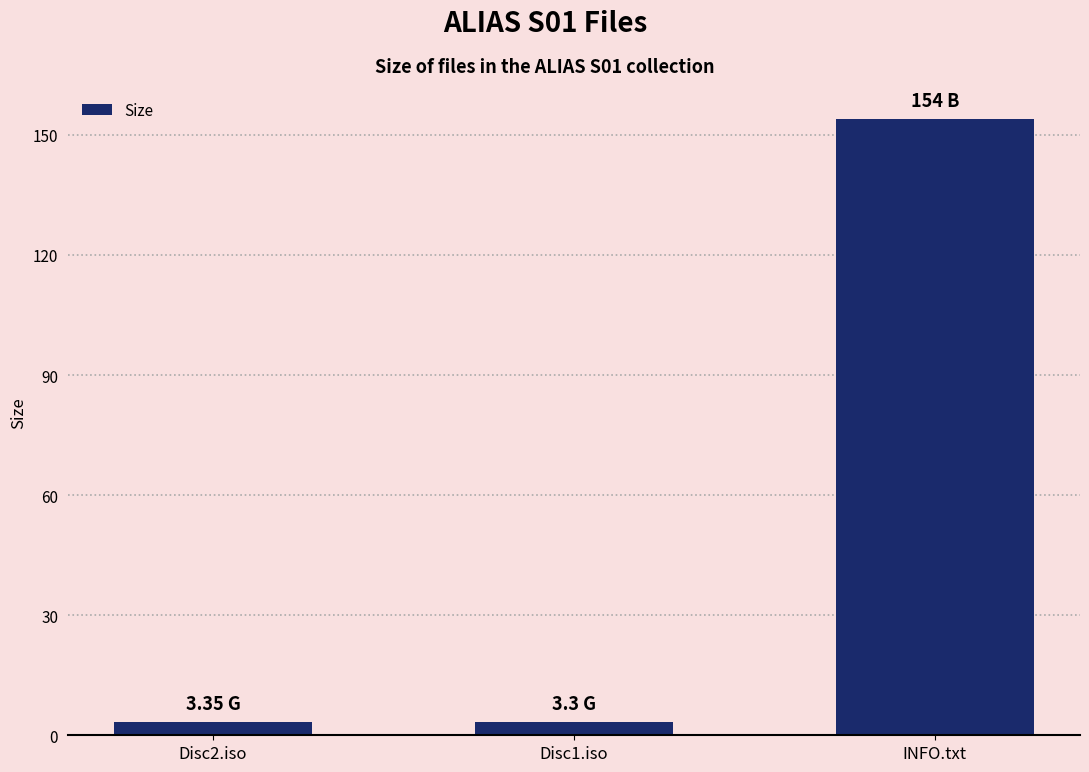

What is the change in value from Disc1.iso to INFO.txt?

+150.7